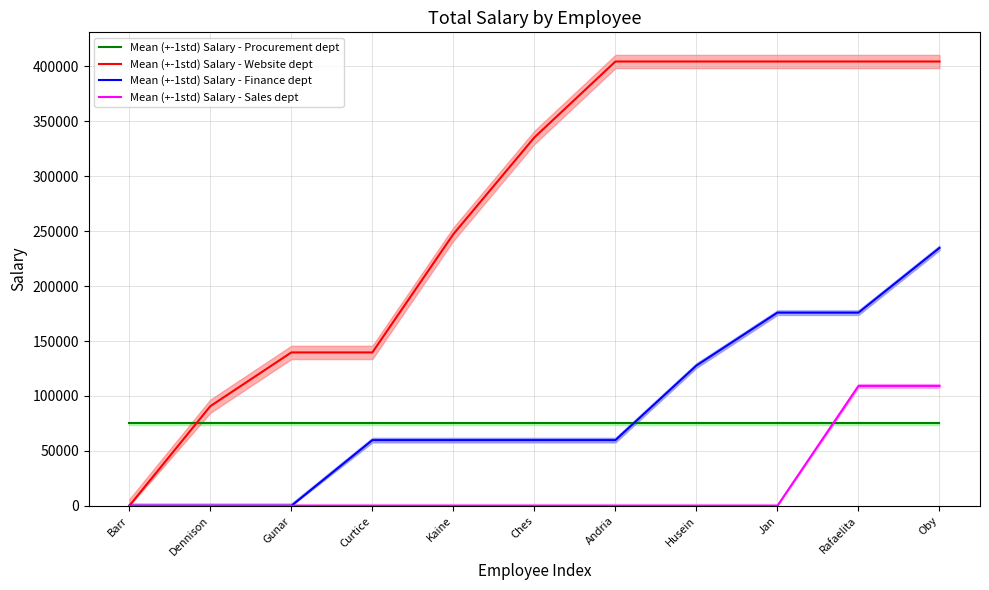

What is the sum of all Mean (+-1std) Salary - Sales dept values?

218320